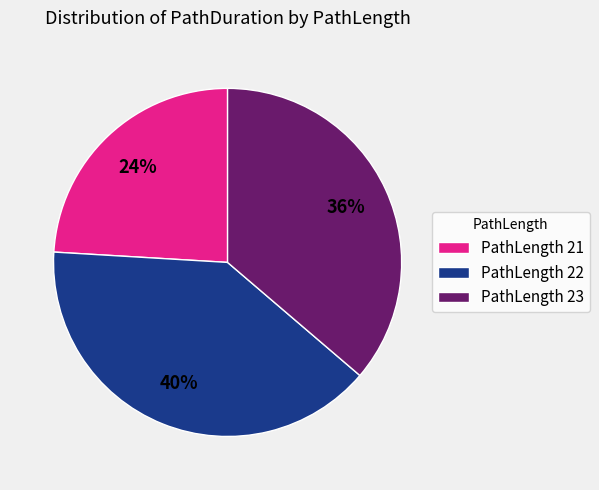

To the nearest percent, what is the difference between the largest and smallest slice percentages?

16%